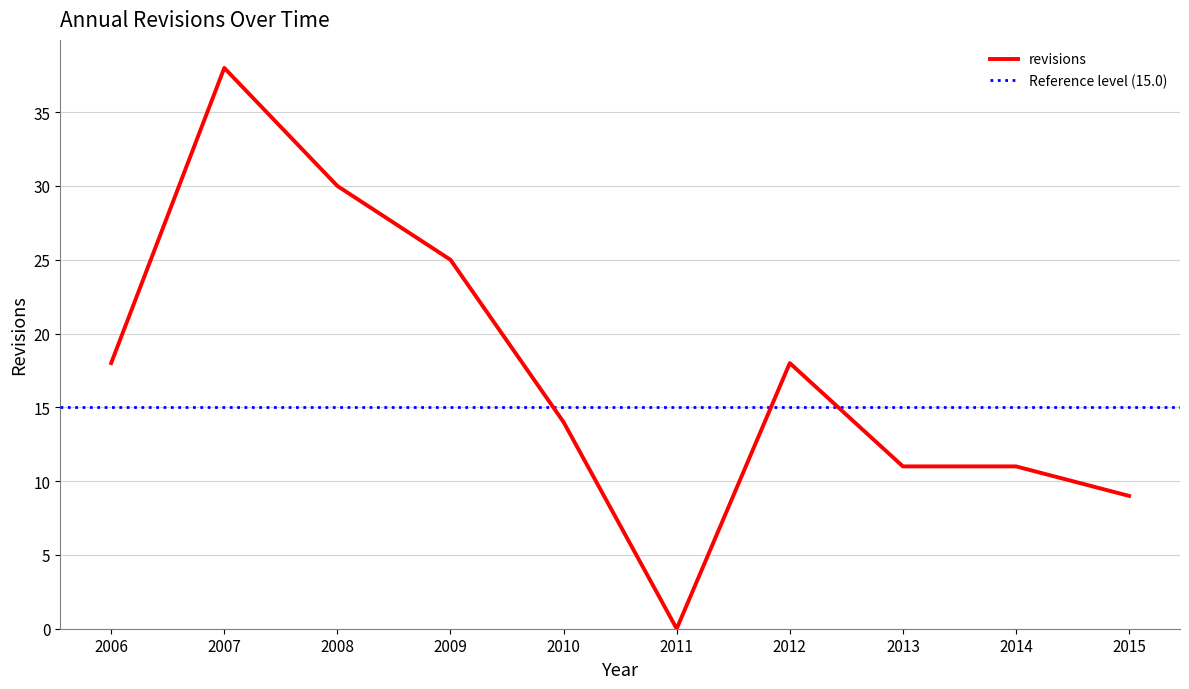

The value of revisions at 2015 is 9. True or false?

True